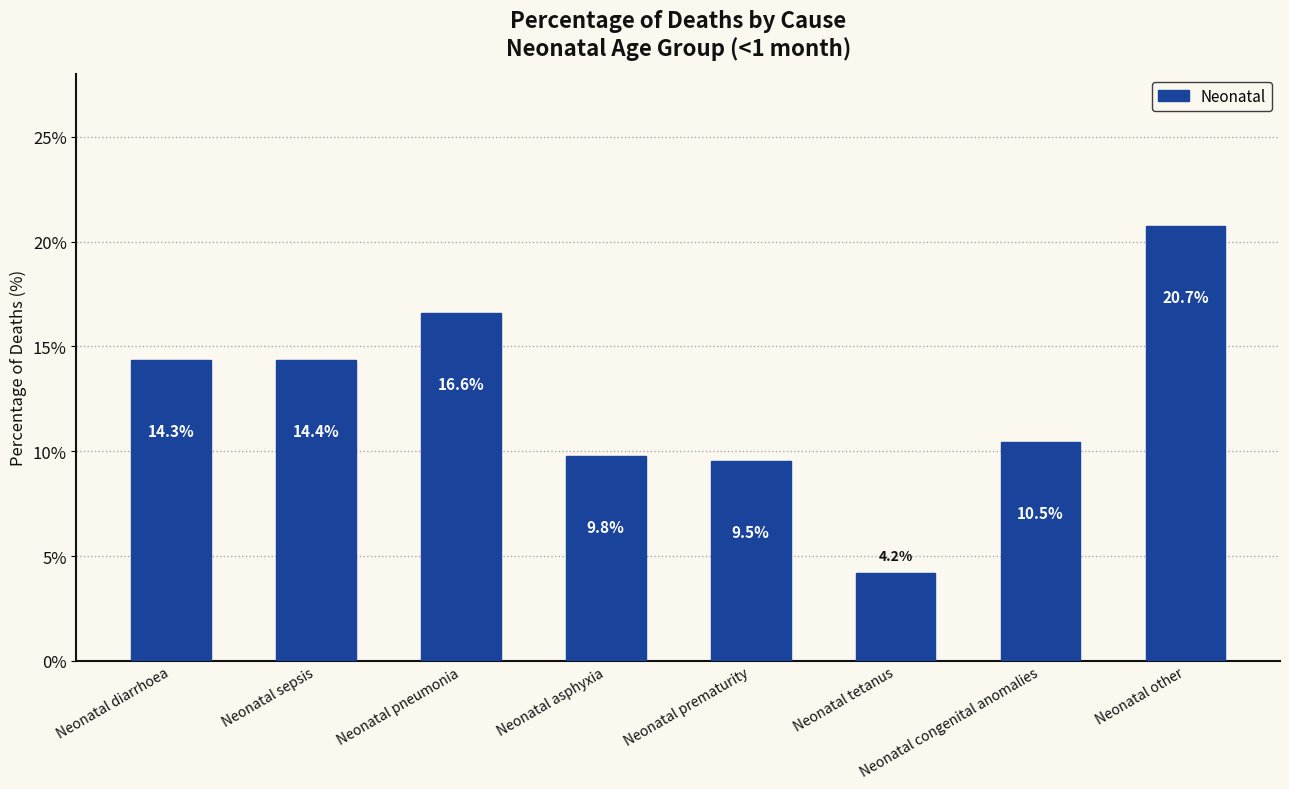

What position from the left is Neonatal sepsis?

2